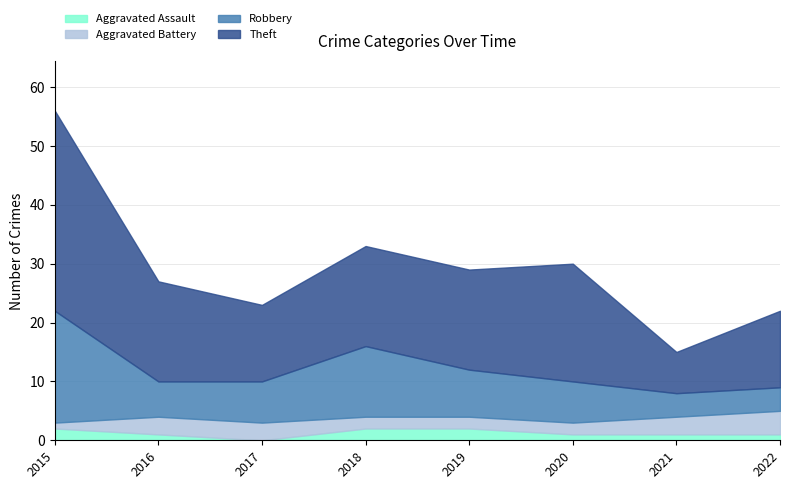

At which label does Robbery reach its minimum?

2021